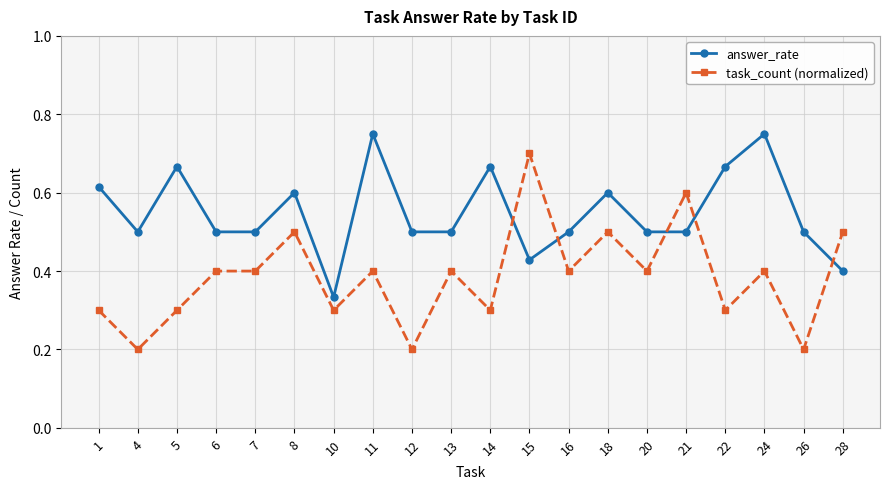

How many task_count (normalized) values are between 0 and 1?

20